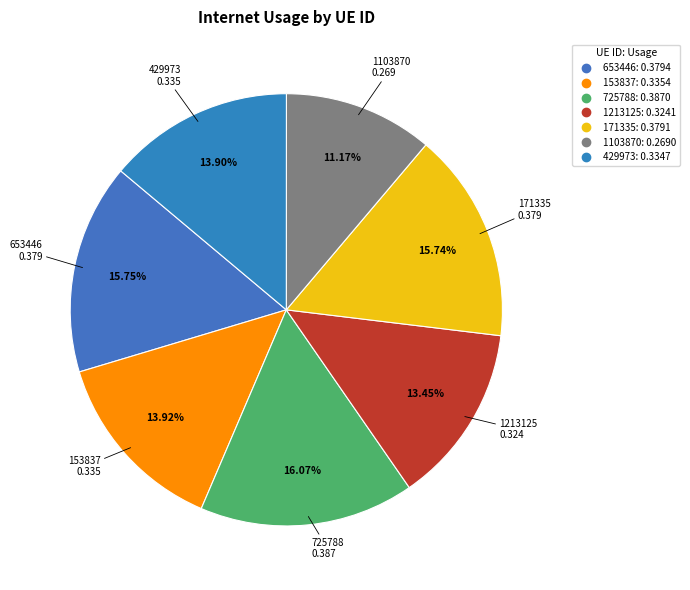

To the nearest percent, what percentage of the pie is 171335?

16%